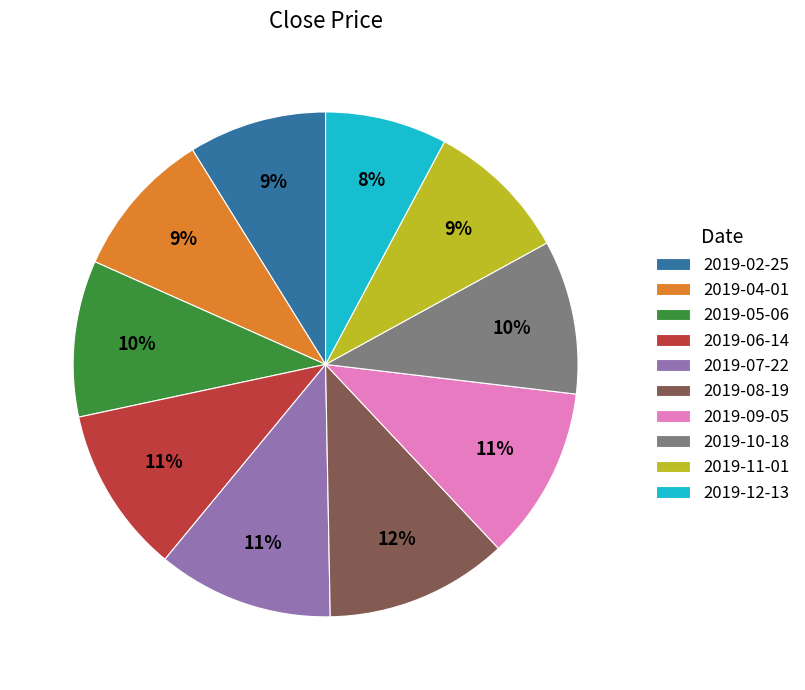

What percentage is the 2019-09-05 slice, to the nearest percent?

11%